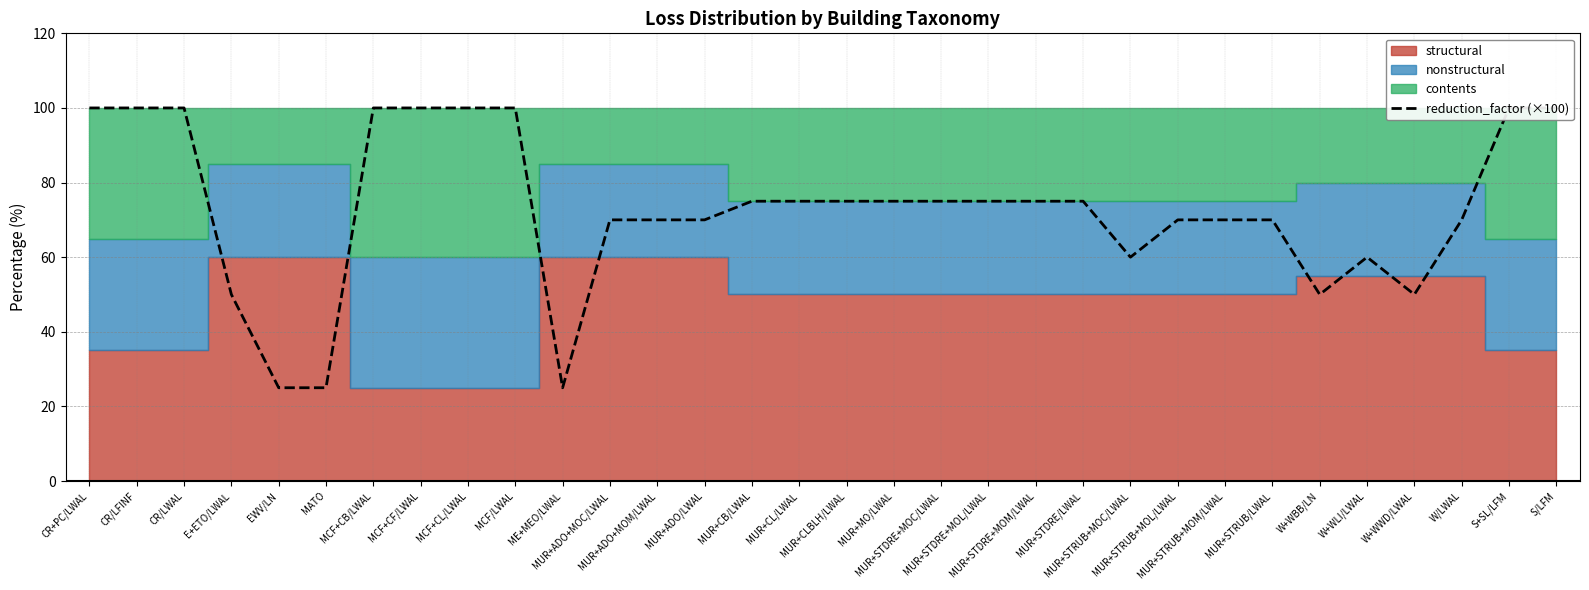

What is the value of the 17th point from the left?

75